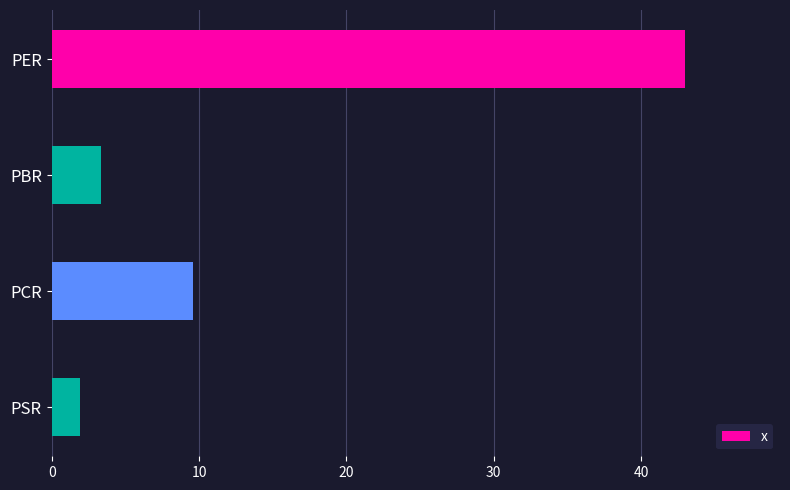

What is the sum of all values?

57.8